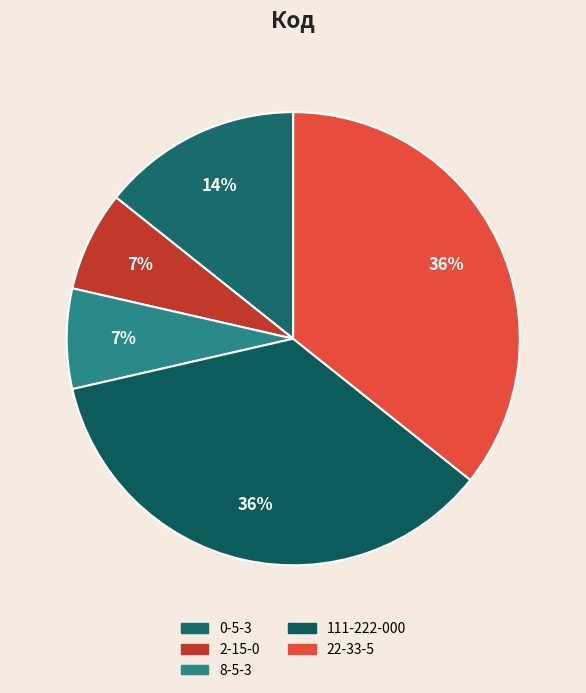

How many slices are in this pie chart?

5